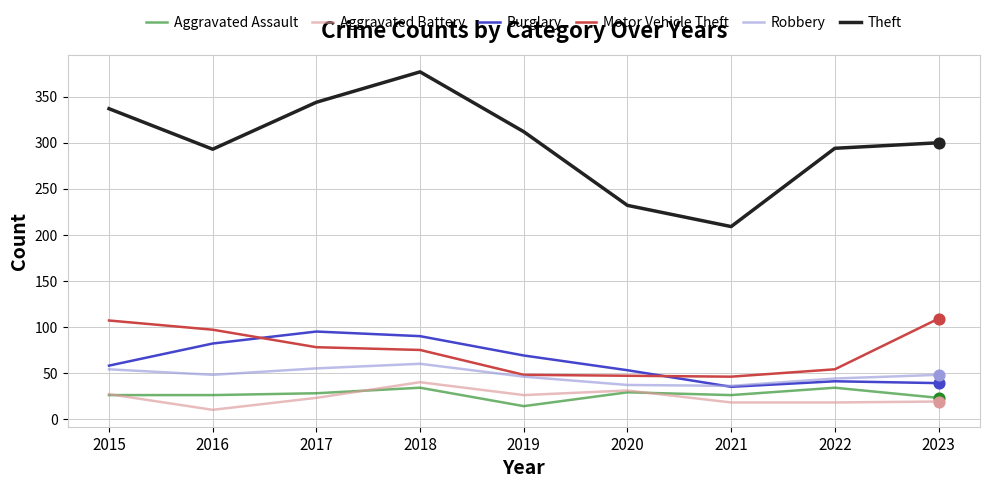

What are all the series names shown in the legend?

Aggravated Assault, Aggravated Battery, Burglary, Motor Vehicle Theft, Robbery, Theft